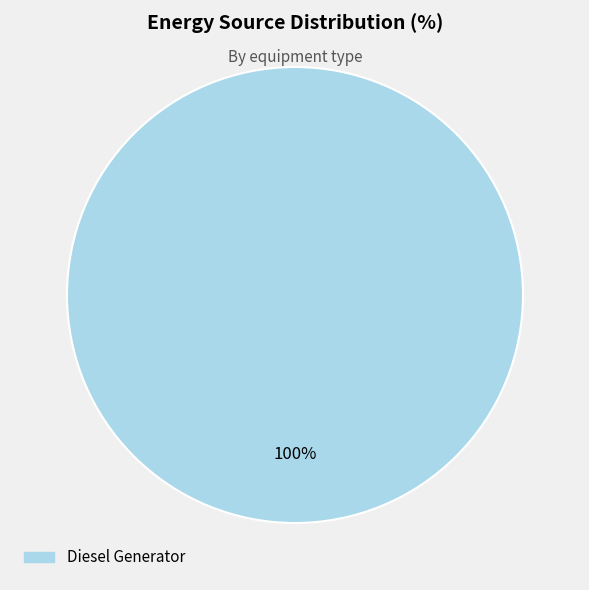

How many slices are in this pie chart?

1